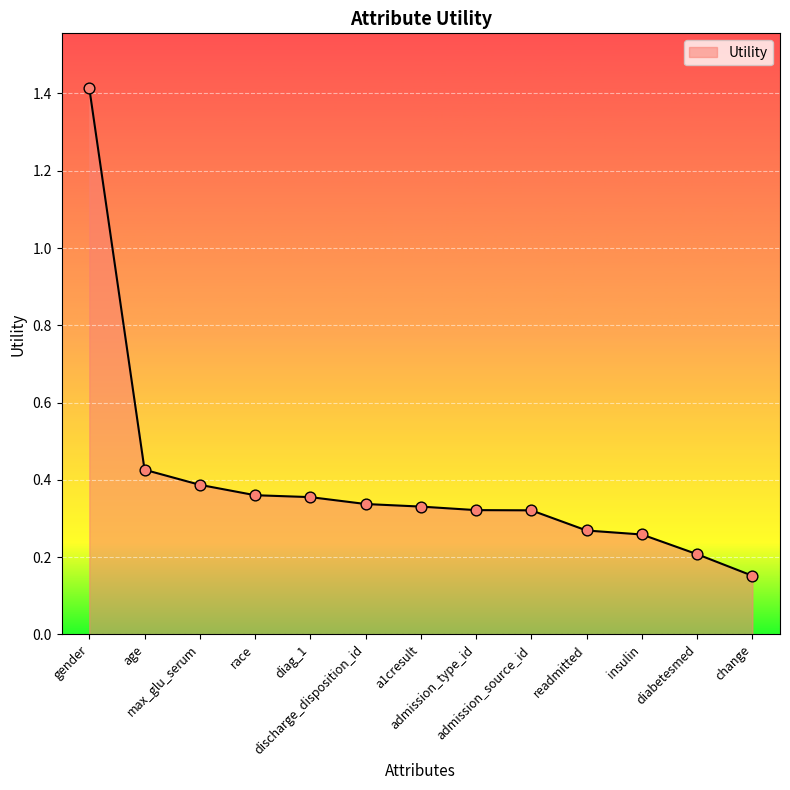

Which has a higher value, discharge_disposition_id or race?

race